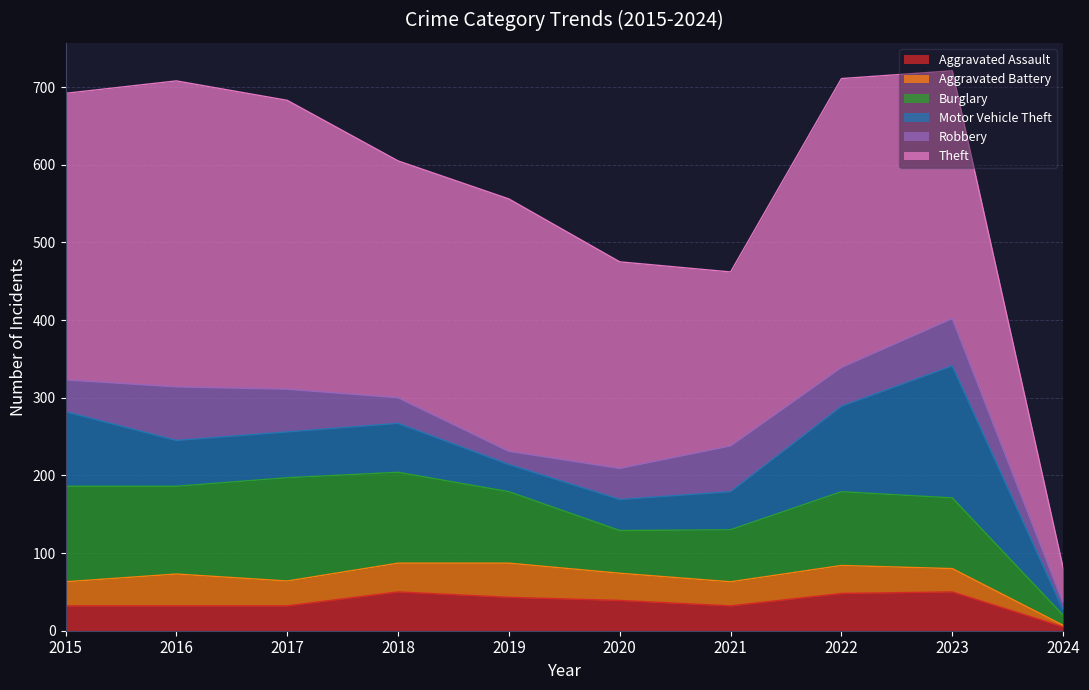

Which series has the largest total across all categories?

Theft